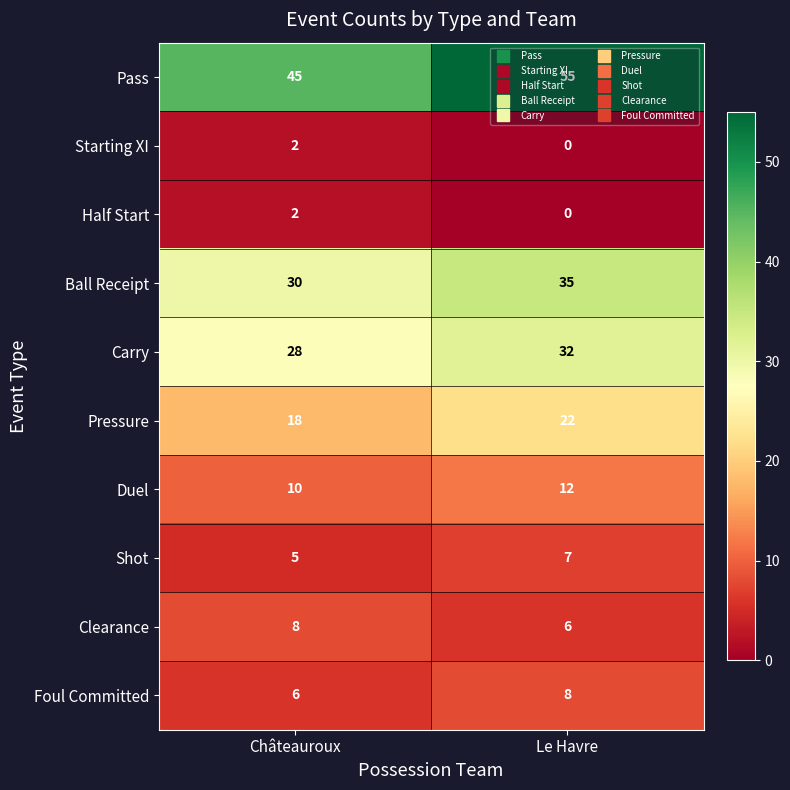

What is the average value of the Duel series?

11